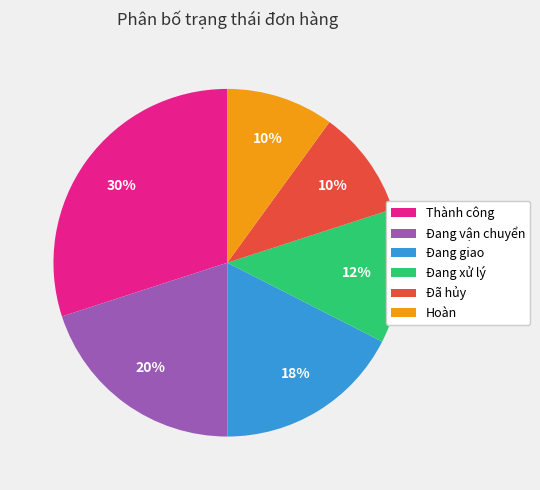

What percentage is the Đã hủy slice, to the nearest percent?

10%